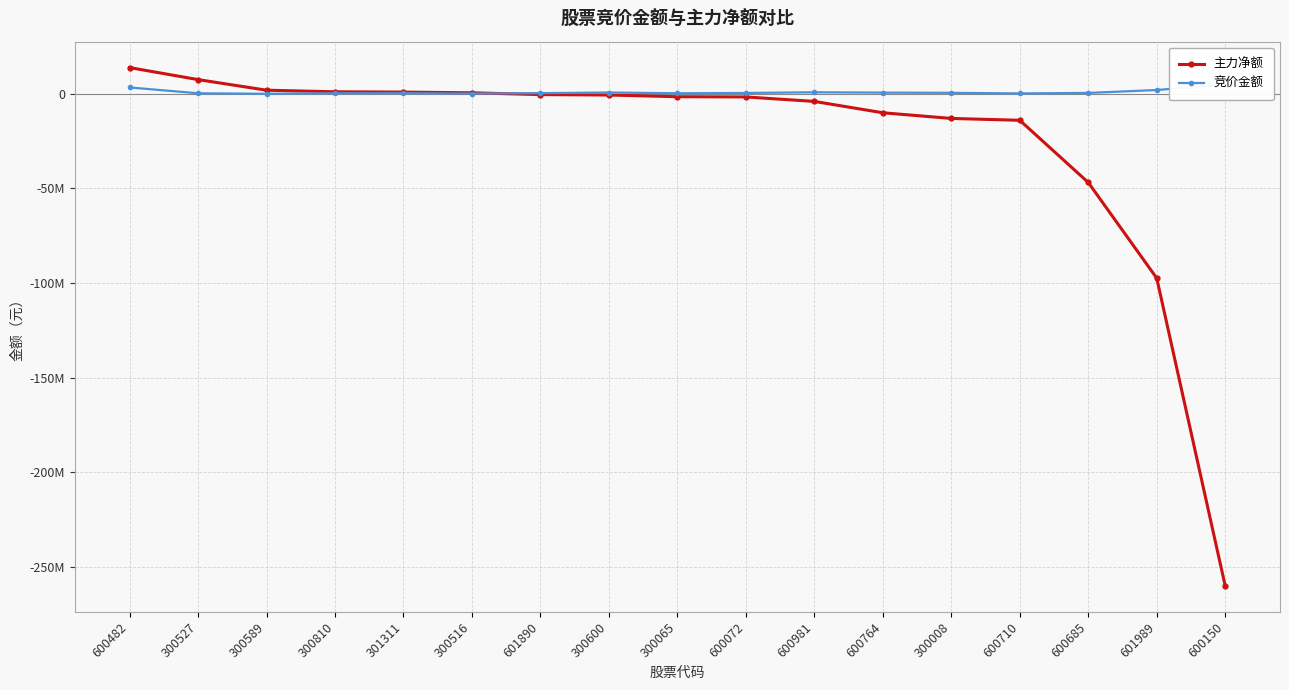

How many lines are shown in the chart?

2